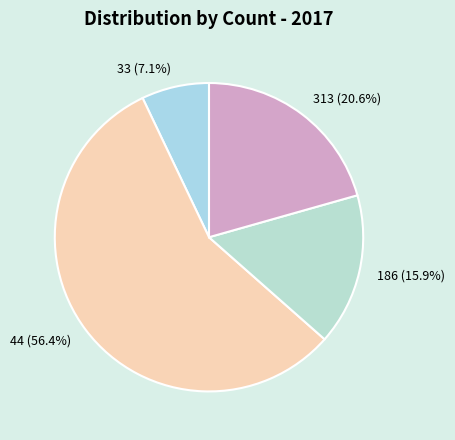

How many segments does this pie chart have?

4